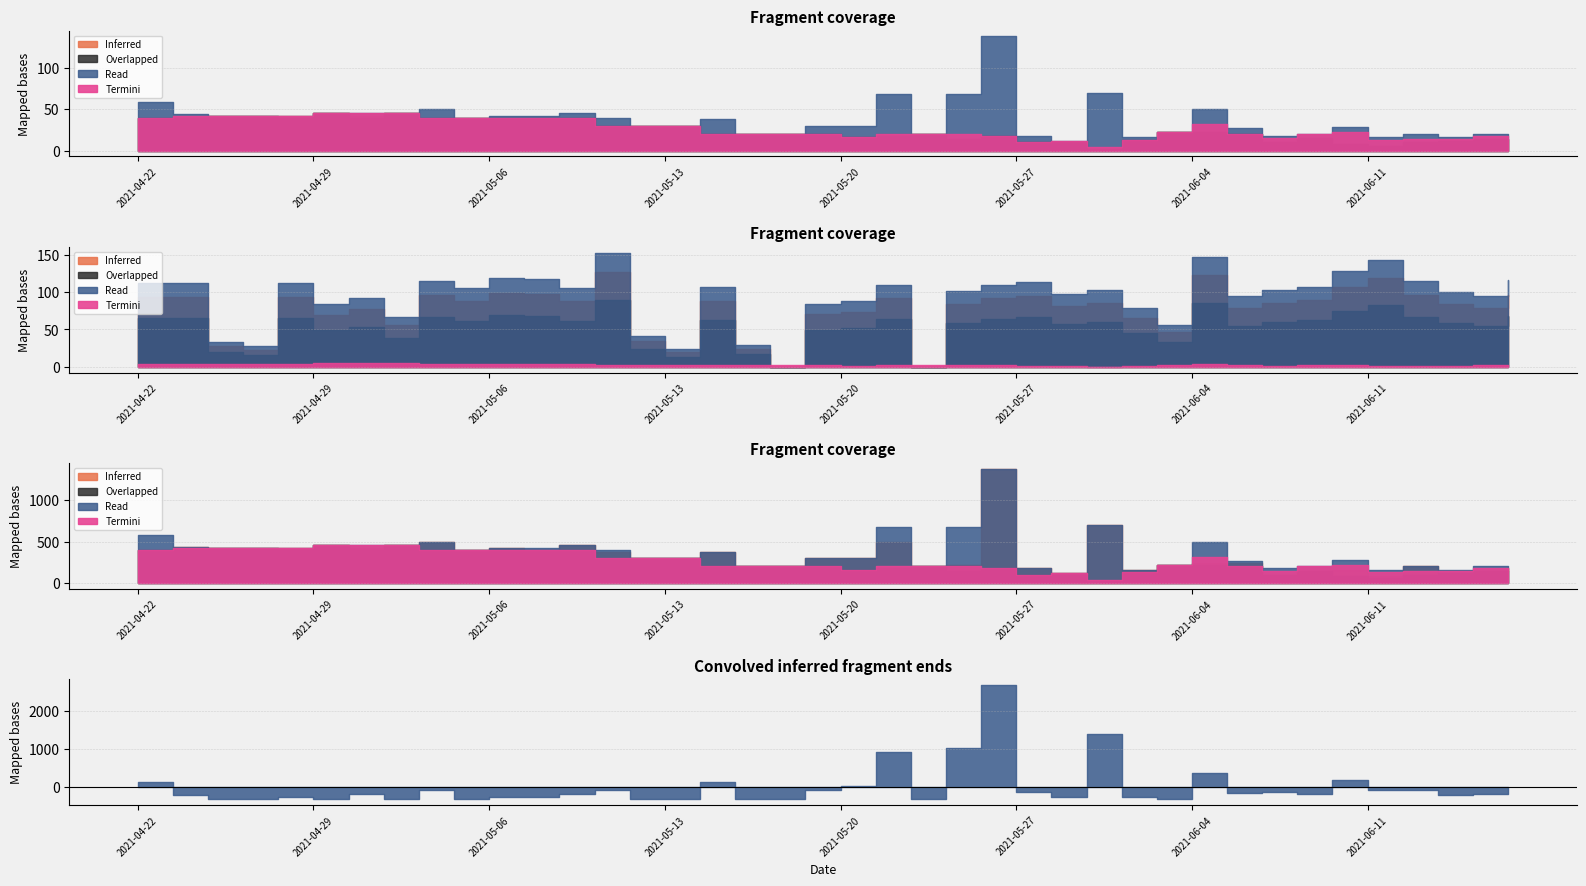

At which category is the sum across all series the highest?

2021-05-26